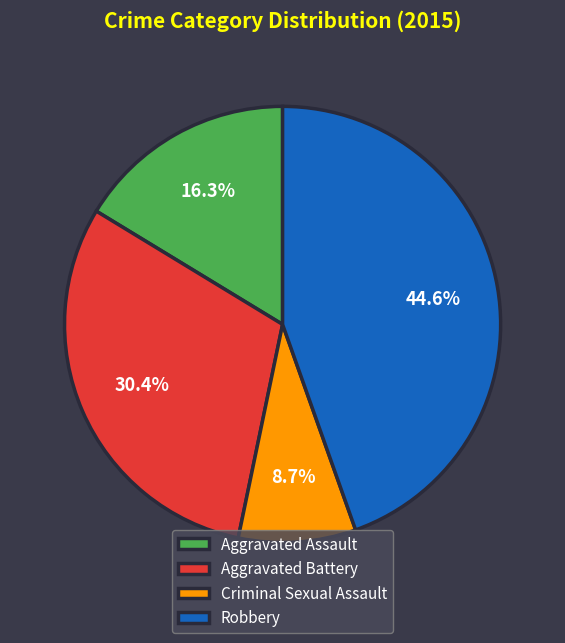

To the nearest percent, what is the combined percentage of Robbery and Criminal Sexual Assault?

53%